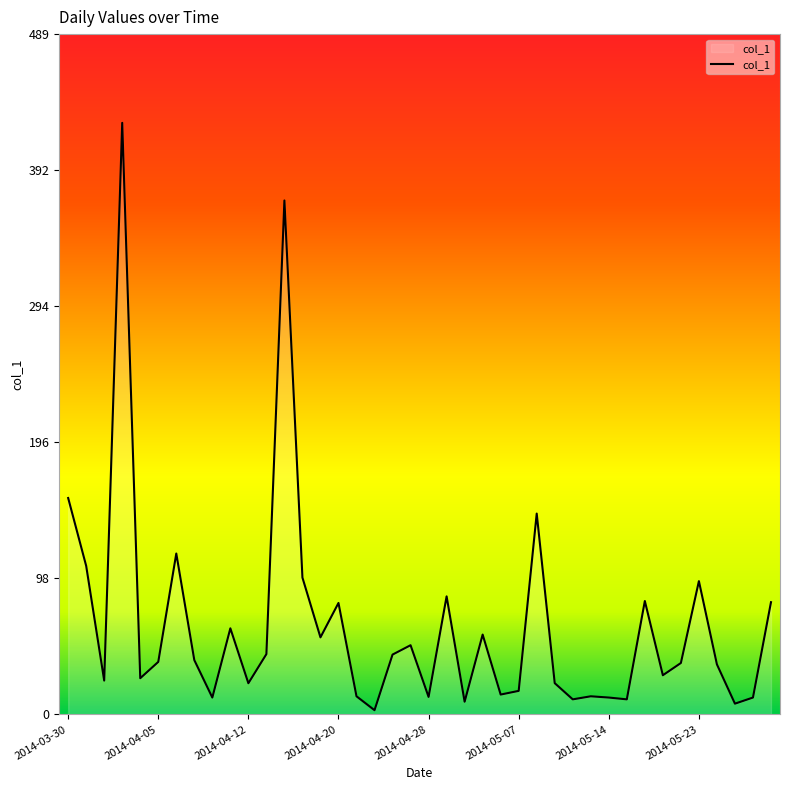

What is the greatest value displayed?

425.6